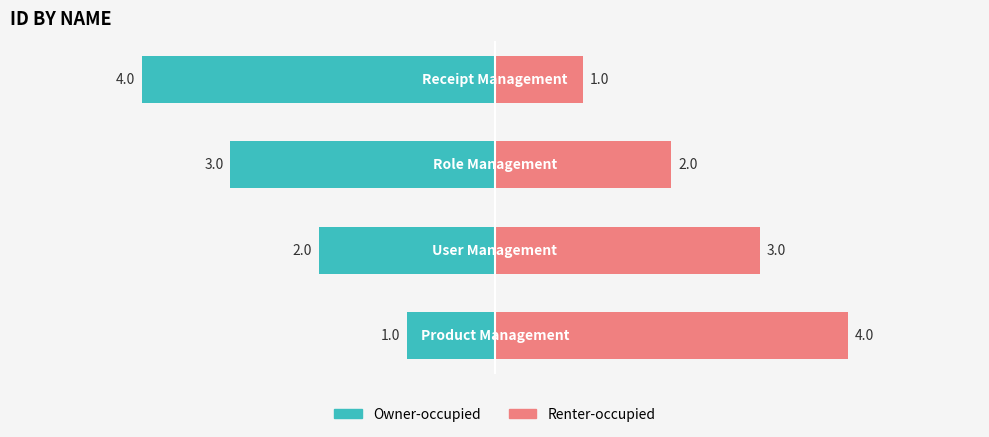

What is the greatest value displayed?

4